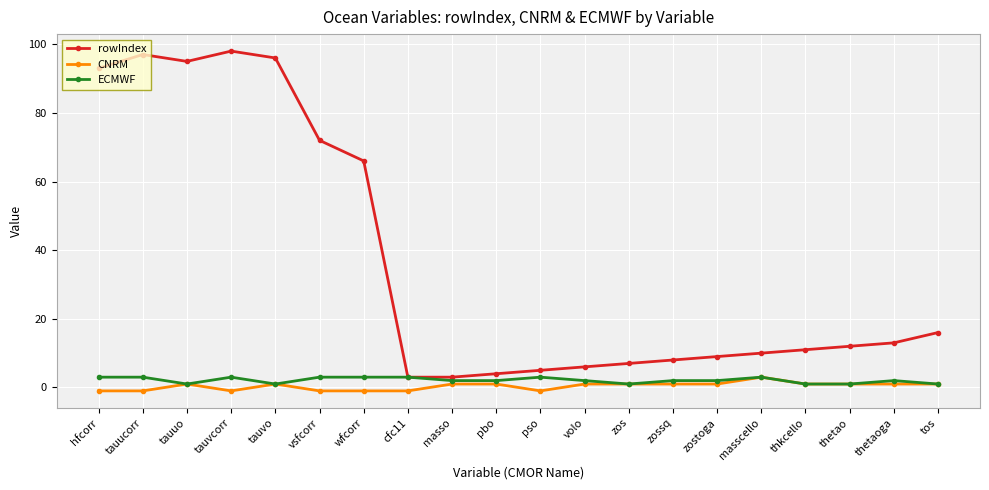

Reading right to left, transcribe all the data shown in this chart.

rowIndex: 16	13	12	11	10	9	8	7	6	5	4	3	3	66	72	96	98	95	97	93
CNRM: 1	1	1	1	3	1	1	1	1	-1	1	1	-1	-1	-1	1	-1	1	-1	-1
ECMWF: 1	2	1	1	3	2	2	1	2	3	2	2	3	3	3	1	3	1	3	3